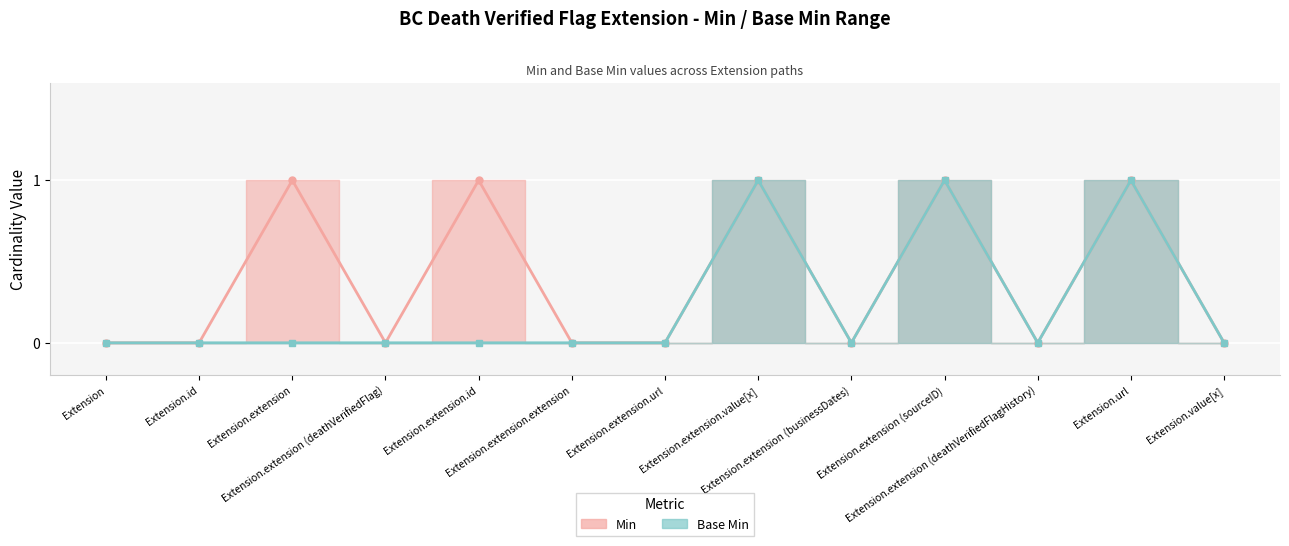

How many positive values does the Base Min (line) series have?

3